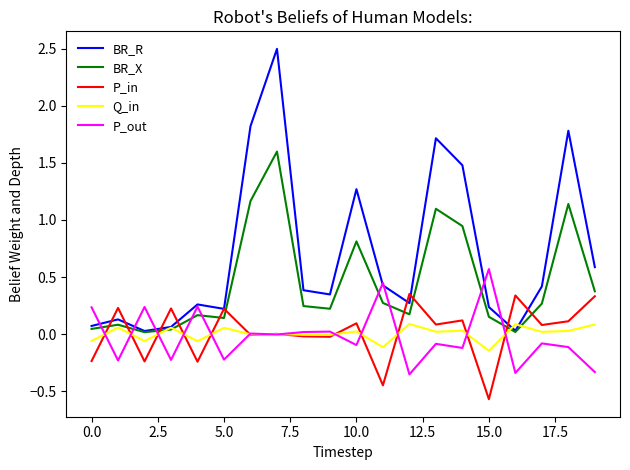

What is the minimum value shown in the chart?

-0.6